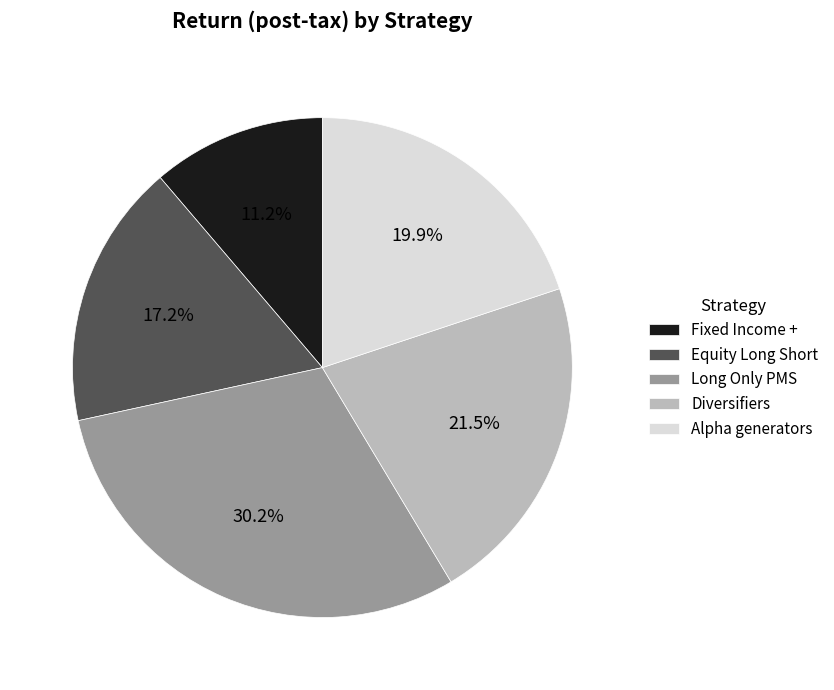

To the nearest percent, what percentage of the pie is Long Only PMS?

30%